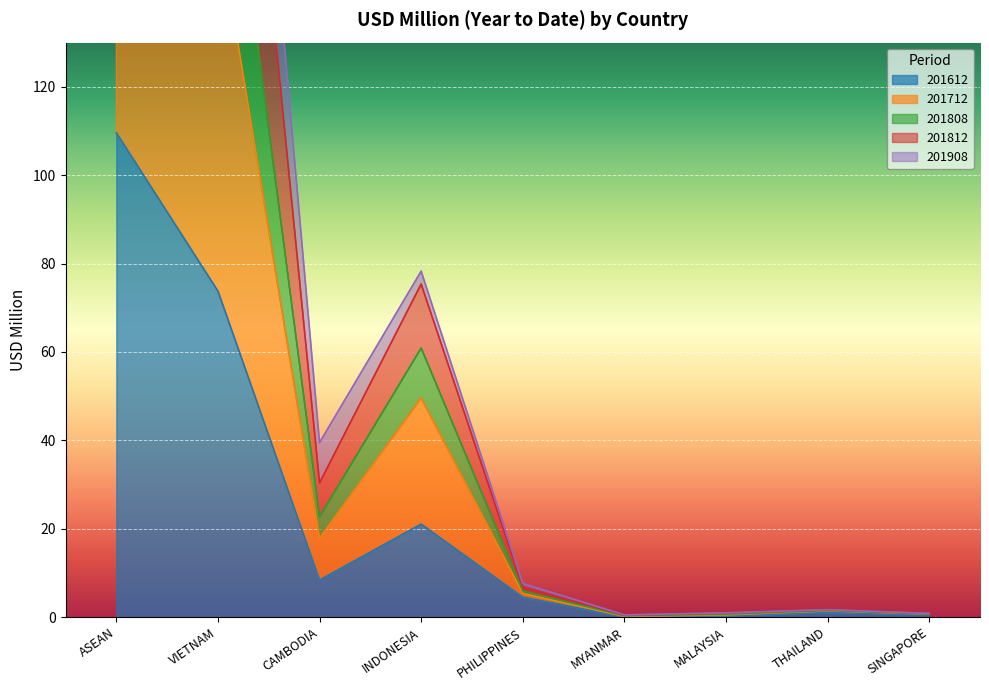

At which label does 201908 reach its minimum?

MYANMAR